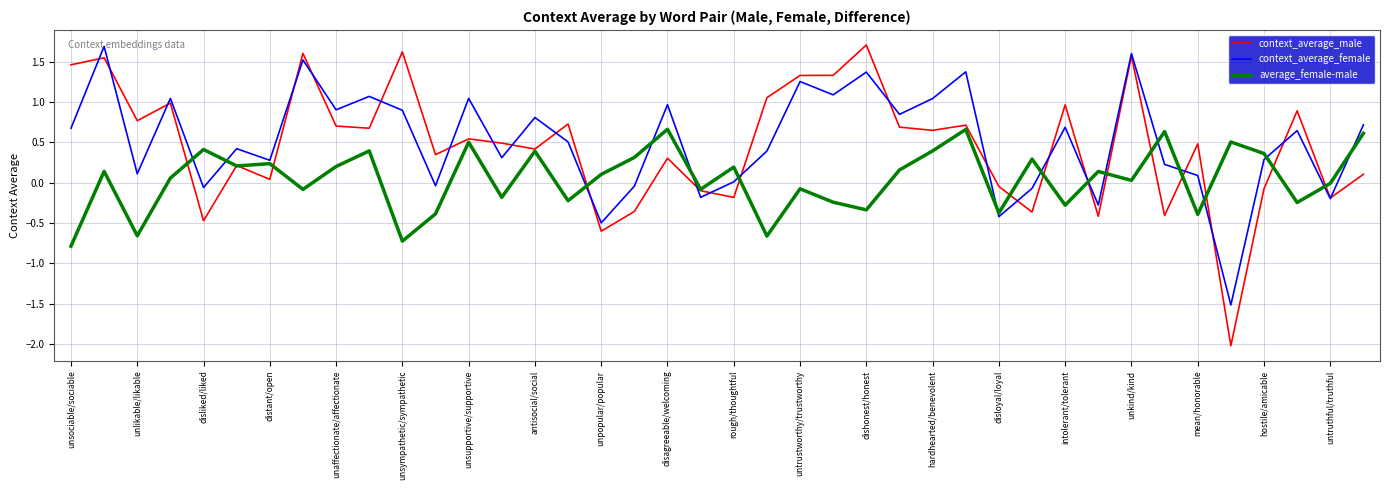

What is the minimum value for context_average_female?

-1.5